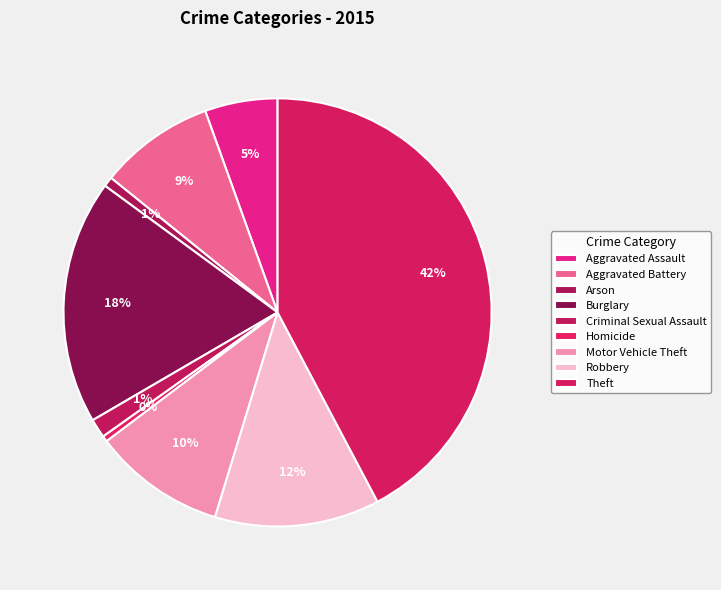

How many slices are in this pie chart?

9